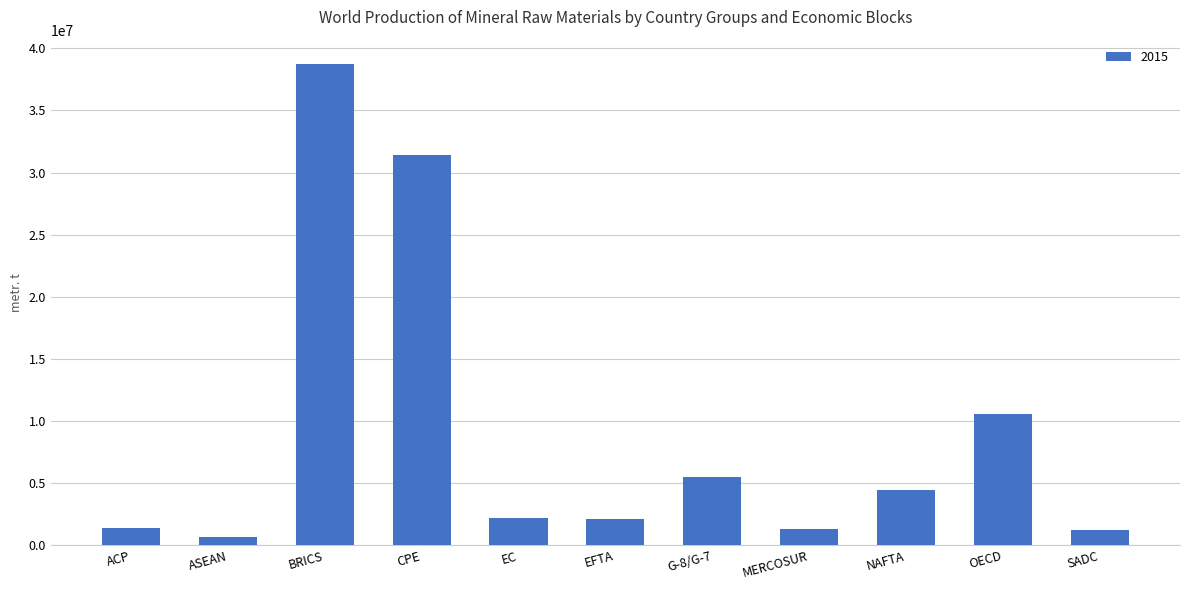

Read the value at EFTA, to the nearest 10.

2092800